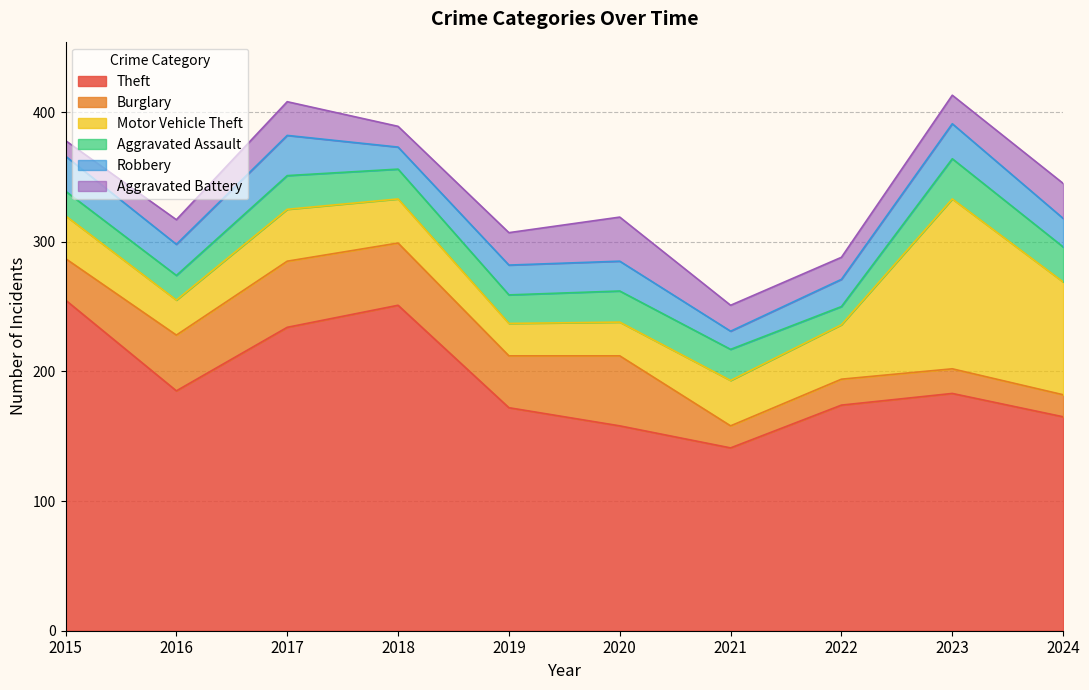

Reading left to right, transcribe all the data shown in this chart.

Theft: 2015=255	2016=185	2017=234	2018=251	2019=172	2020=158	2021=141	2022=174	2023=183	2024=165
Burglary: 2015=32	2016=43	2017=51	2018=48	2019=40	2020=54	2021=17	2022=20	2023=19	2024=17
Motor Vehicle Theft: 2015=33	2016=27	2017=40	2018=34	2019=25	2020=26	2021=35	2022=42	2023=131	2024=87
Aggravated Assault: 2015=19	2016=19	2017=26	2018=23	2019=22	2020=24	2021=24	2022=14	2023=31	2024=27
Robbery: 2015=27	2016=24	2017=31	2018=17	2019=23	2020=23	2021=14	2022=21	2023=27	2024=22
Aggravated Battery: 2015=12	2016=19	2017=26	2018=16	2019=25	2020=34	2021=20	2022=17	2023=22	2024=27